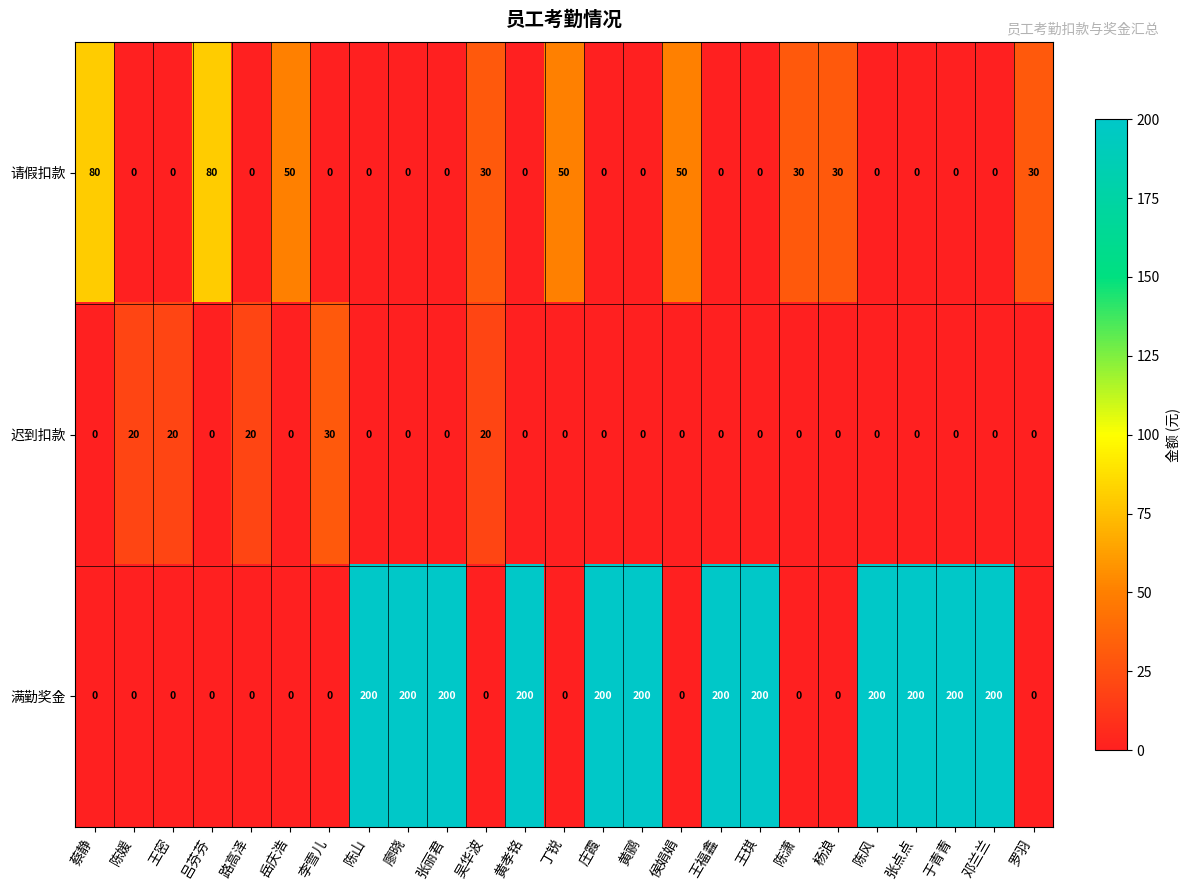

How many series are shown in this chart?

3